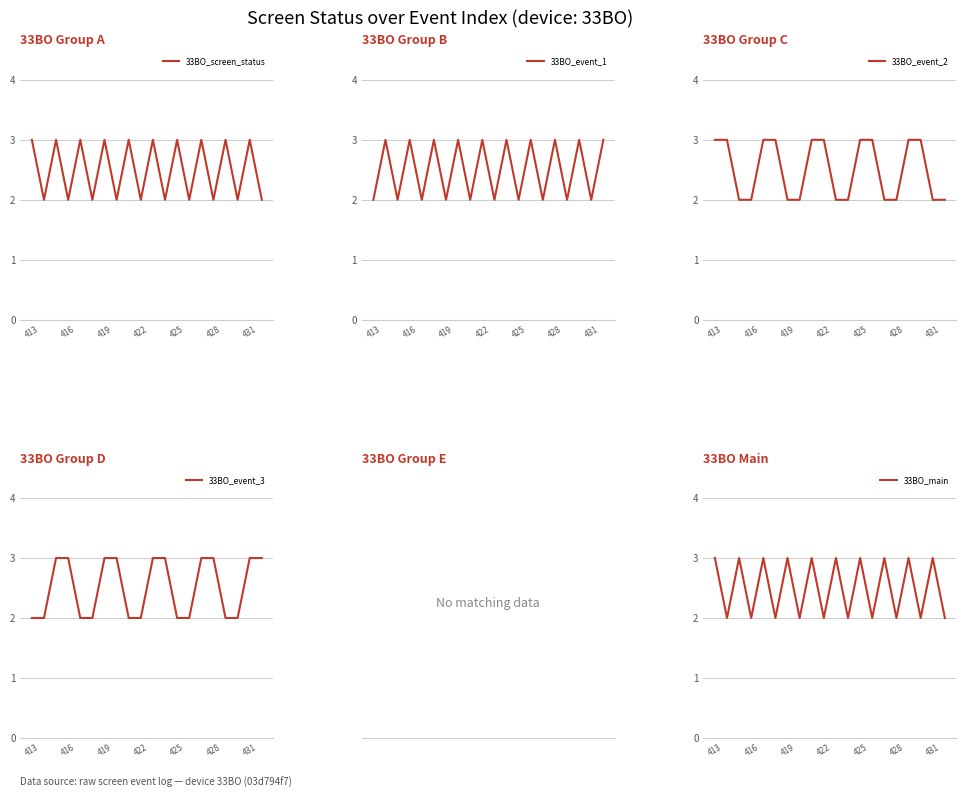

Is it true that 33BO_main equals 3 at 431?

True